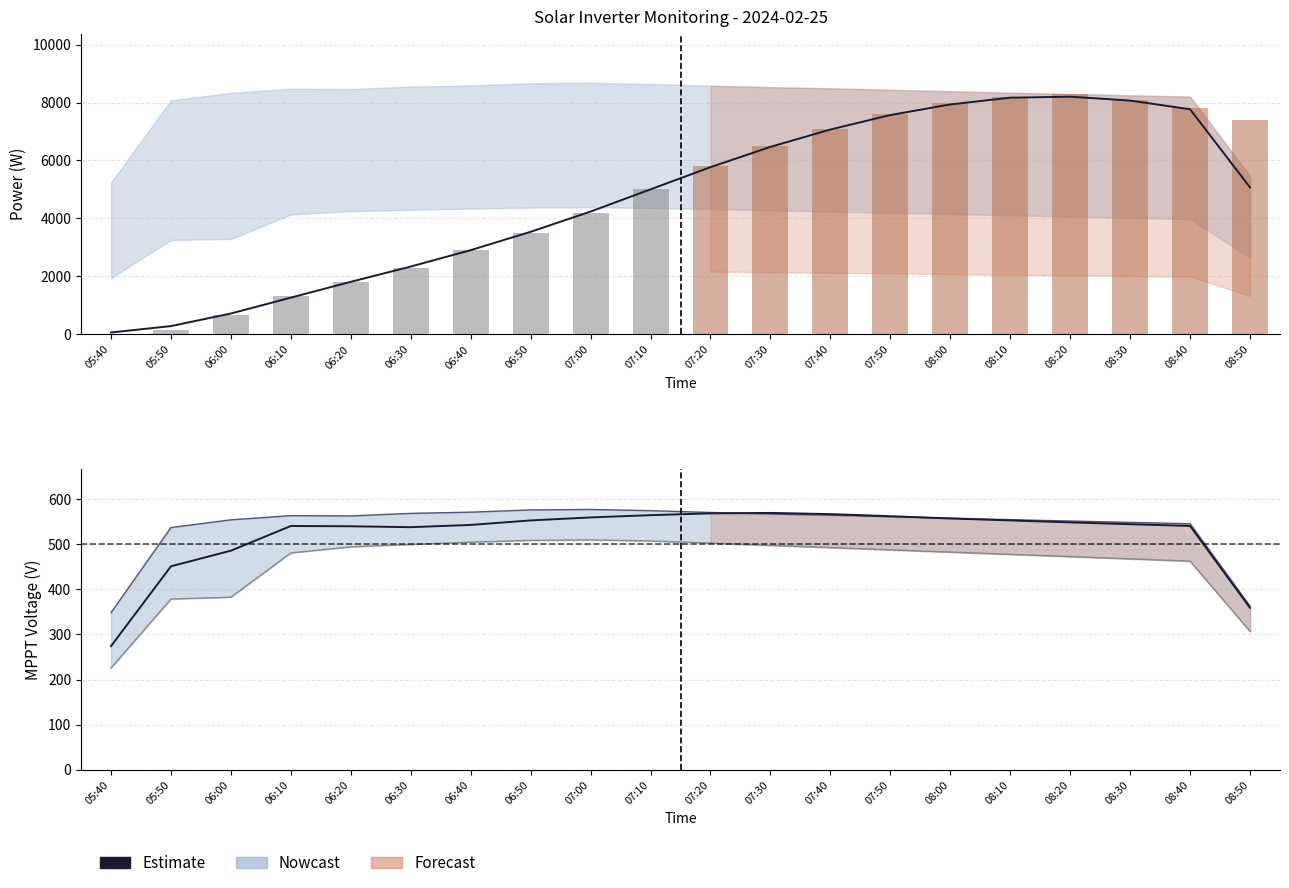

Reading left to right, list all the values displayed in this chart.

05:40=274.1	05:50=451.4	06:00=486.1	06:10=541.0	06:20=540.3	06:30=538.3	06:40=543.3	06:50=553.3	07:00=560.0	07:10=565.0	07:20=569.0	07:30=570.0	07:40=567.3	07:50=562.7	08:00=557.7	08:10=553.3	08:20=549.0	08:30=545.0	08:40=541.0	08:50=359.3